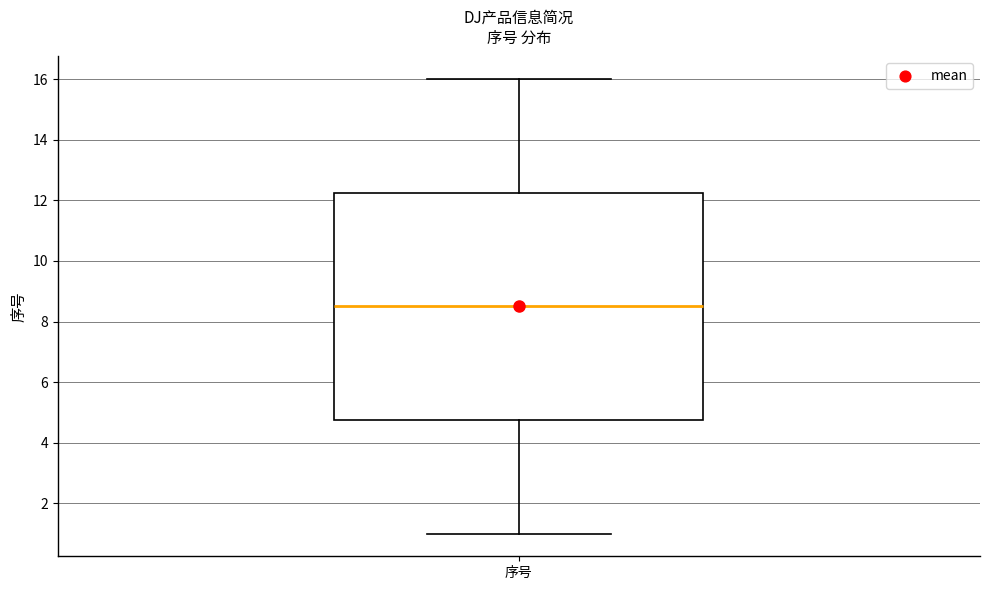

Read this box plot against the y-axis: the position of the median line, the range covered by the box, and the ends of both whiskers. The values are not printed on the chart, so give them approximately, as read against the axis.

median 8.6, box 4.8 to 12.2, whiskers 1.0 to 16.0